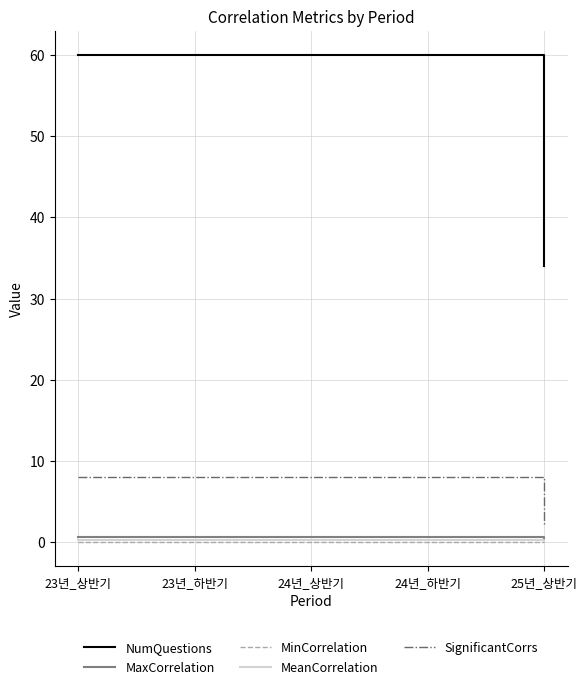

Which series has the largest range (max minus min)?

NumQuestions